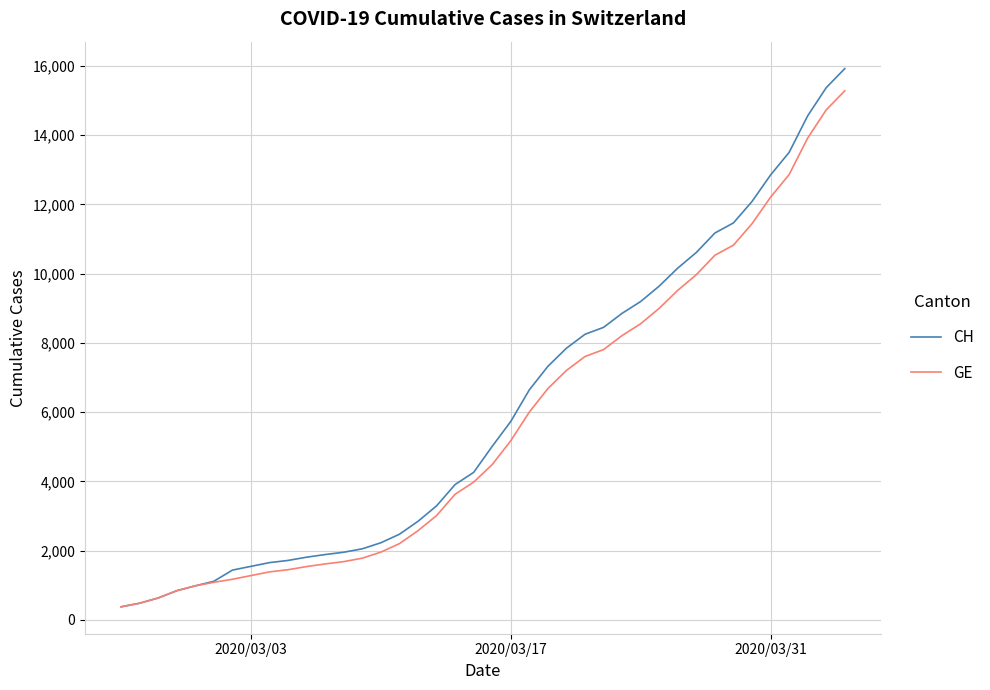

Which series has the widest spread of values?

CH